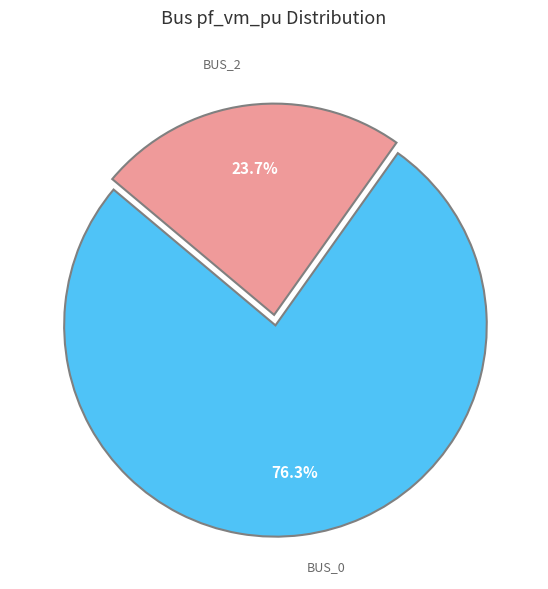

Is there a majority slice in this chart?

Yes